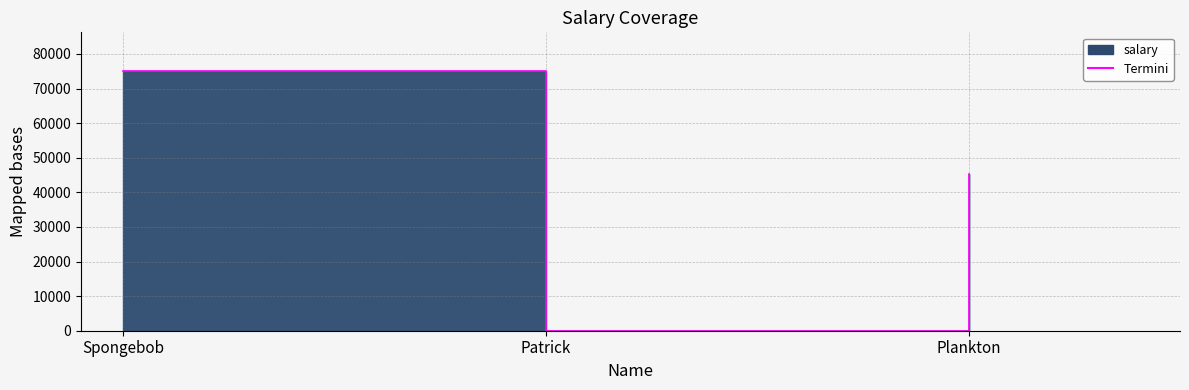

What value does the data have at Patrick?

64